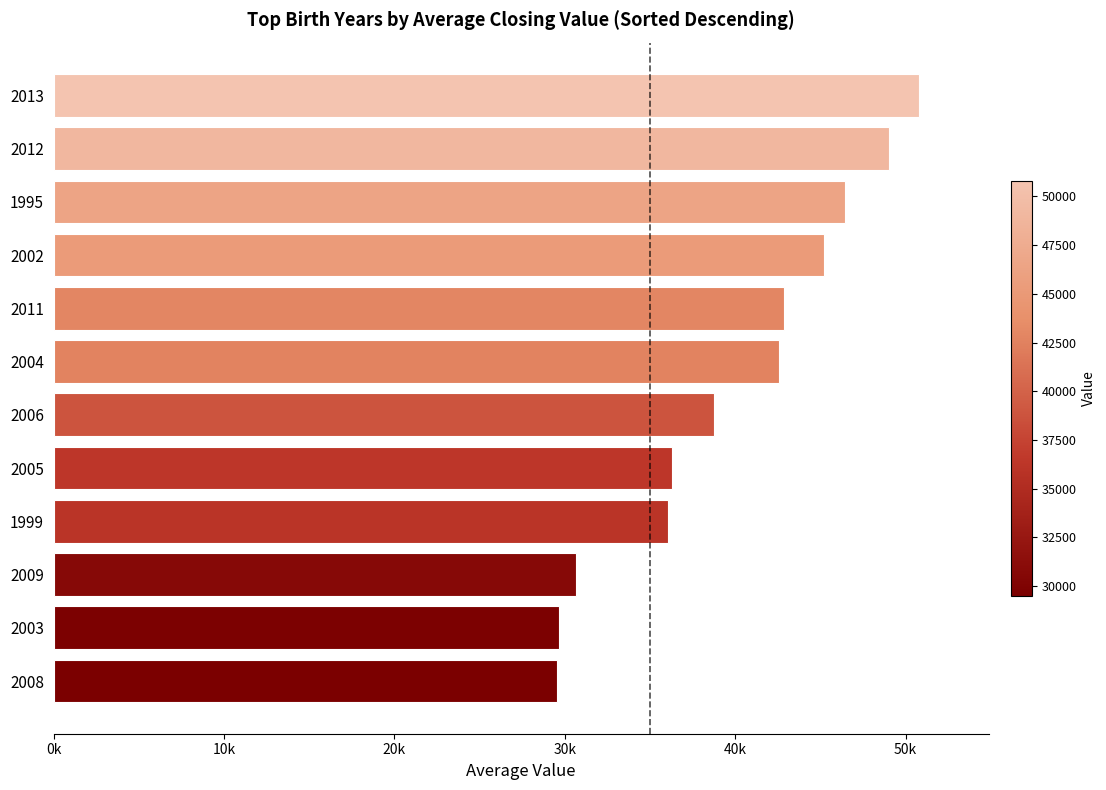

What is the minimum value shown in the chart?

29522